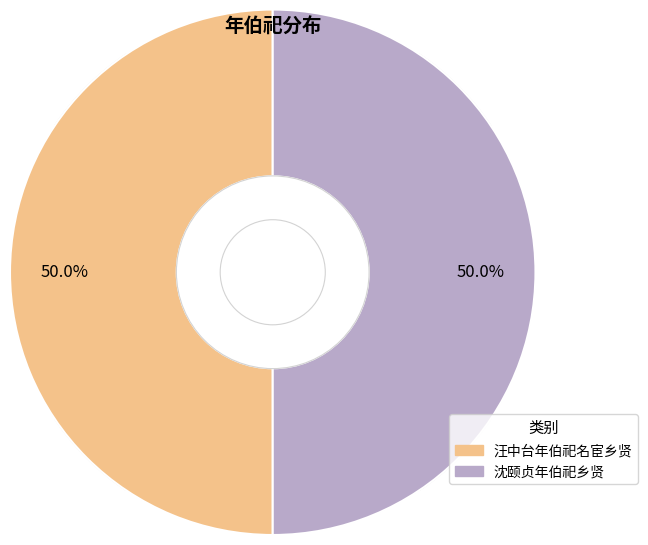

What is the total percentage of 沈颐贞年伯祀乡贤 and 汪中台年伯祀名宦乡贤?

100.0%